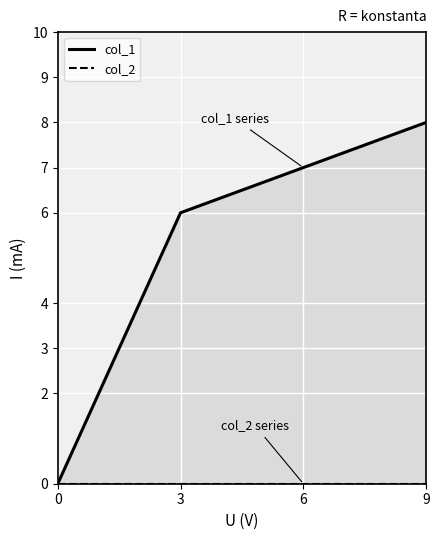

What is the difference between the second highest and minimum values in the col_1 series?

7